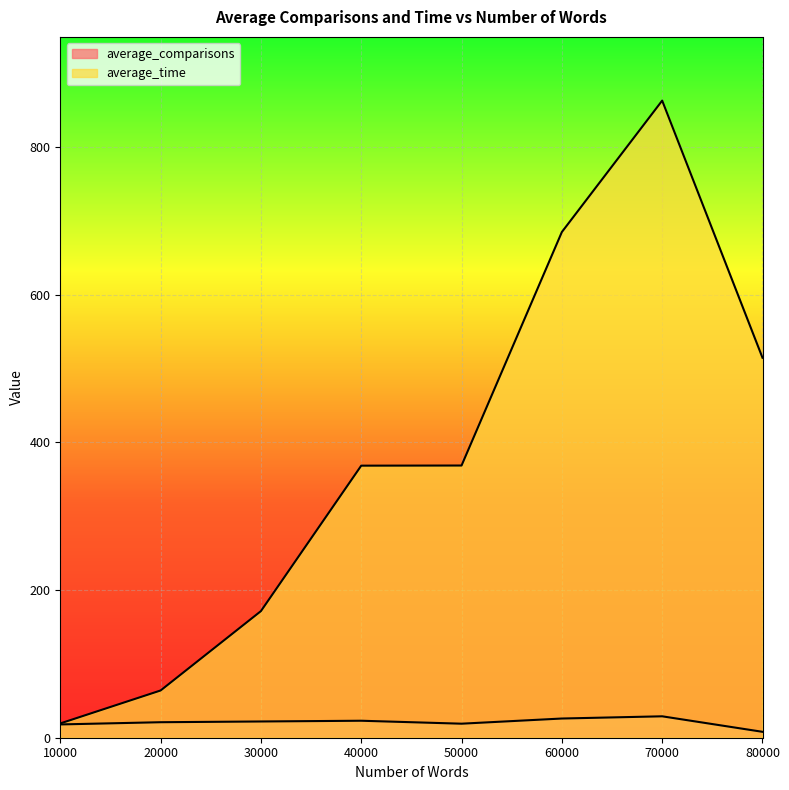

Count the number of categories in the chart.

8